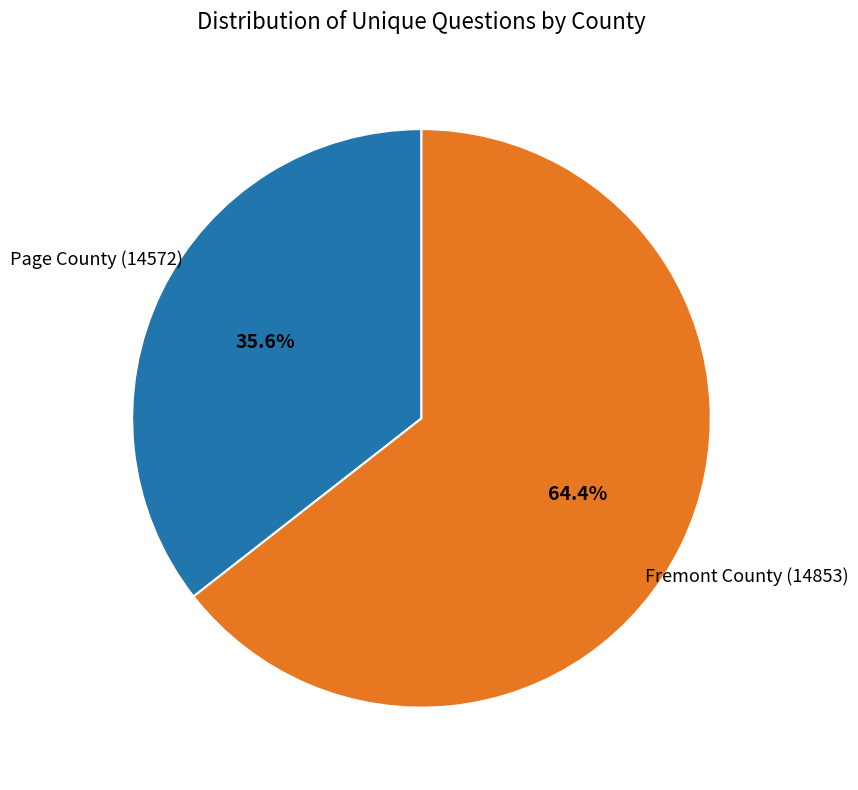

How many segments does this pie chart have?

2